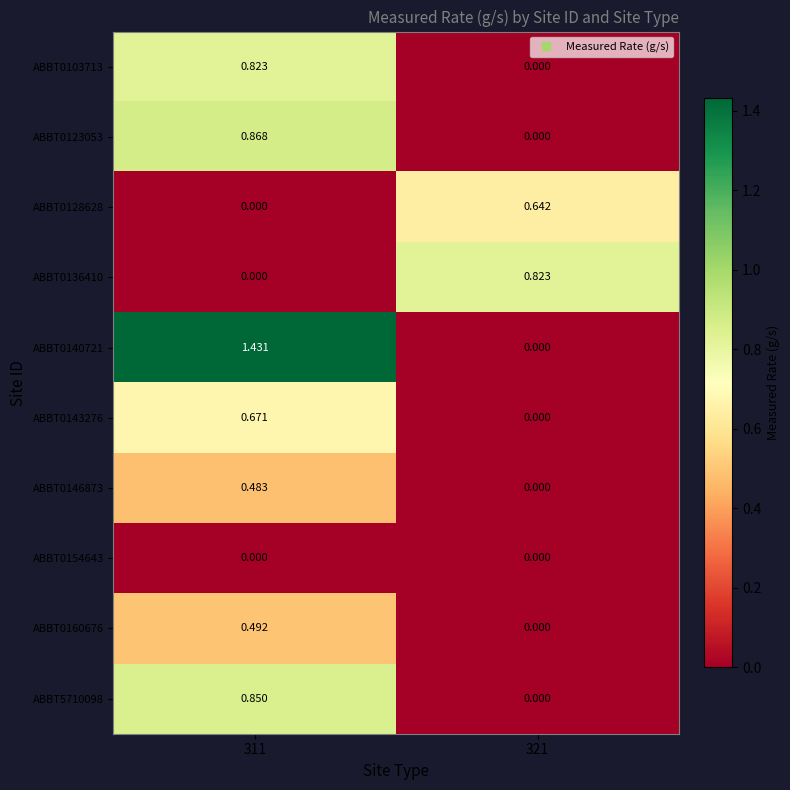

Is the value of ABBT0143276 at 311 greater than the value of ABBT0146873 at 321?

Yes